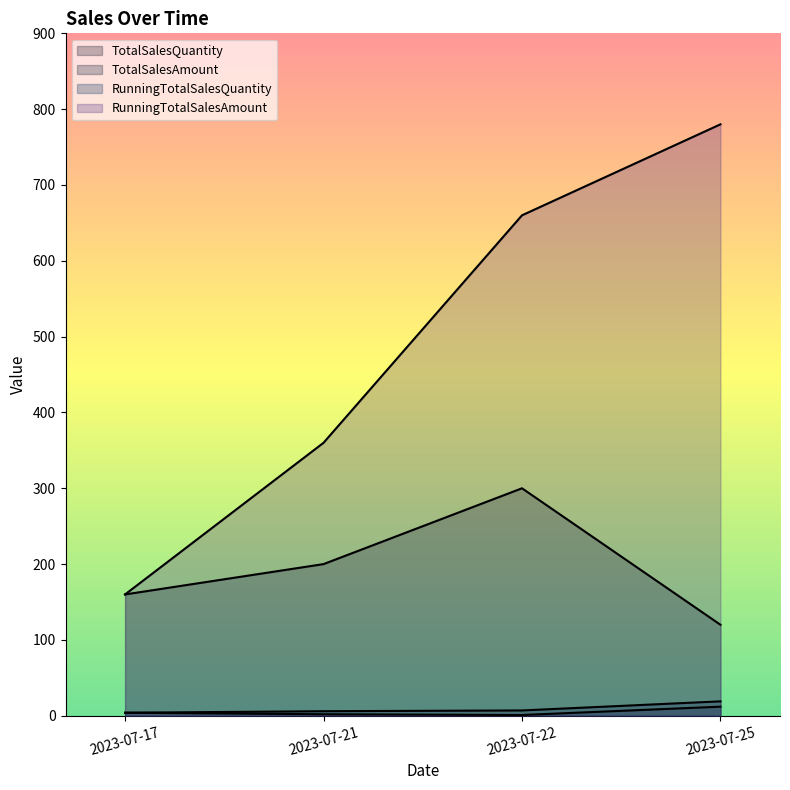

What is the difference between the maximum and second lowest values in the RunningTotalSalesQuantity series?

13